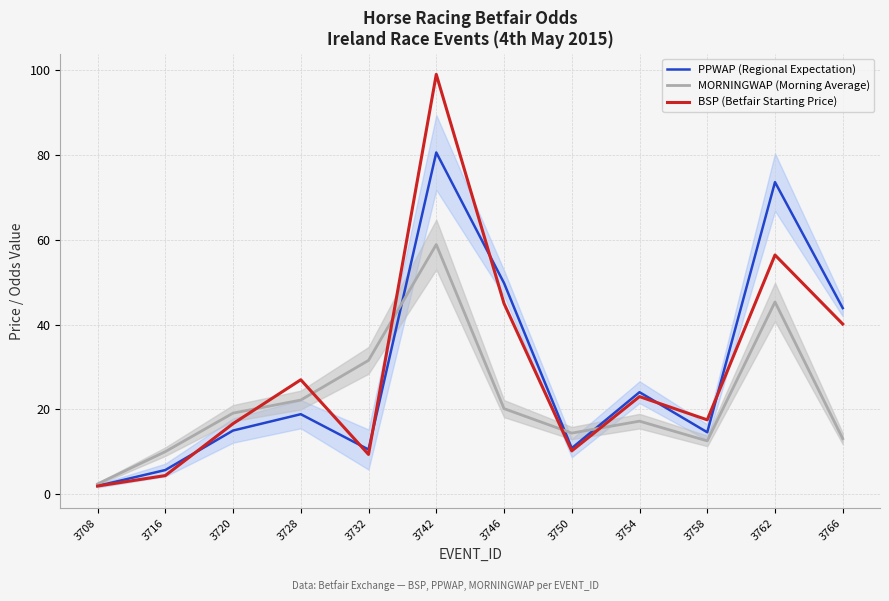

What is the difference between the maximum and second lowest values in the PPWAP (Regional Expectation) series?

75.0